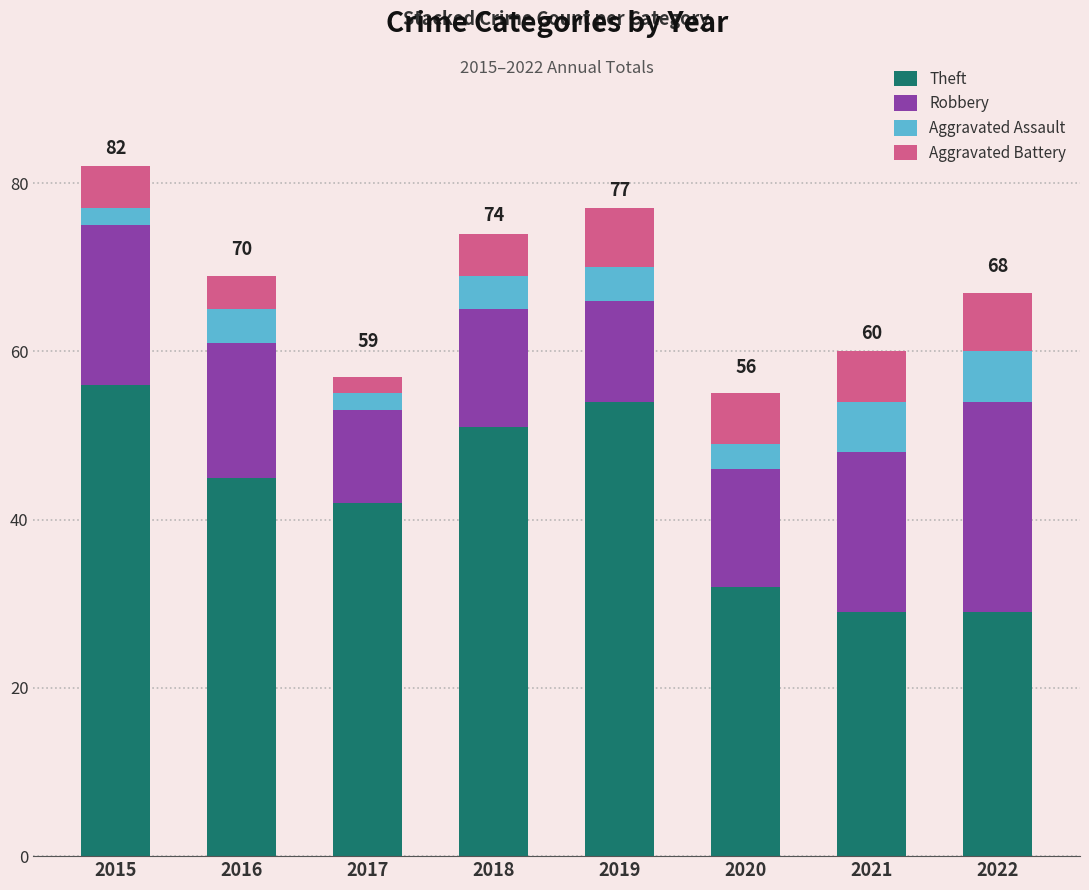

How many series are shown in this chart?

4